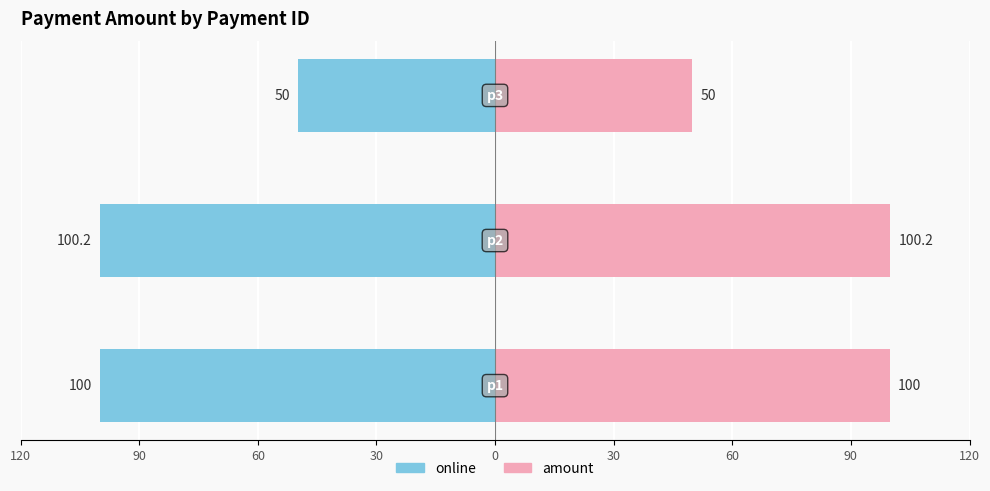

True or false: amount has a value of 63.5 at 120.

False